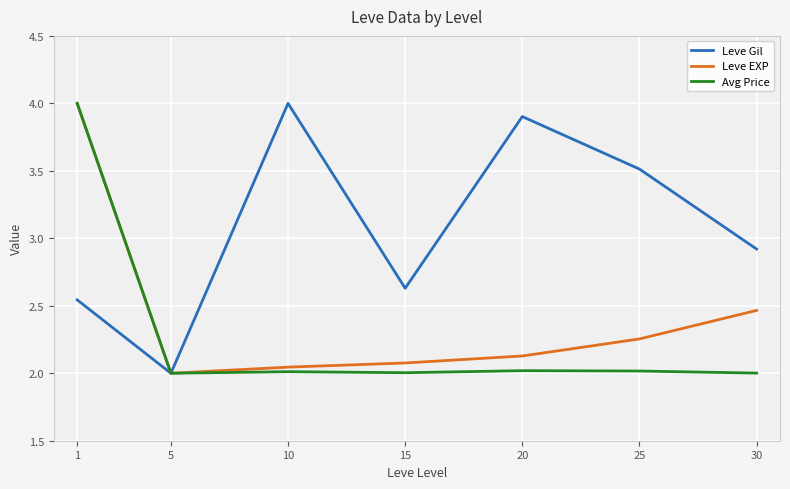

How many lines are shown in the chart?

3